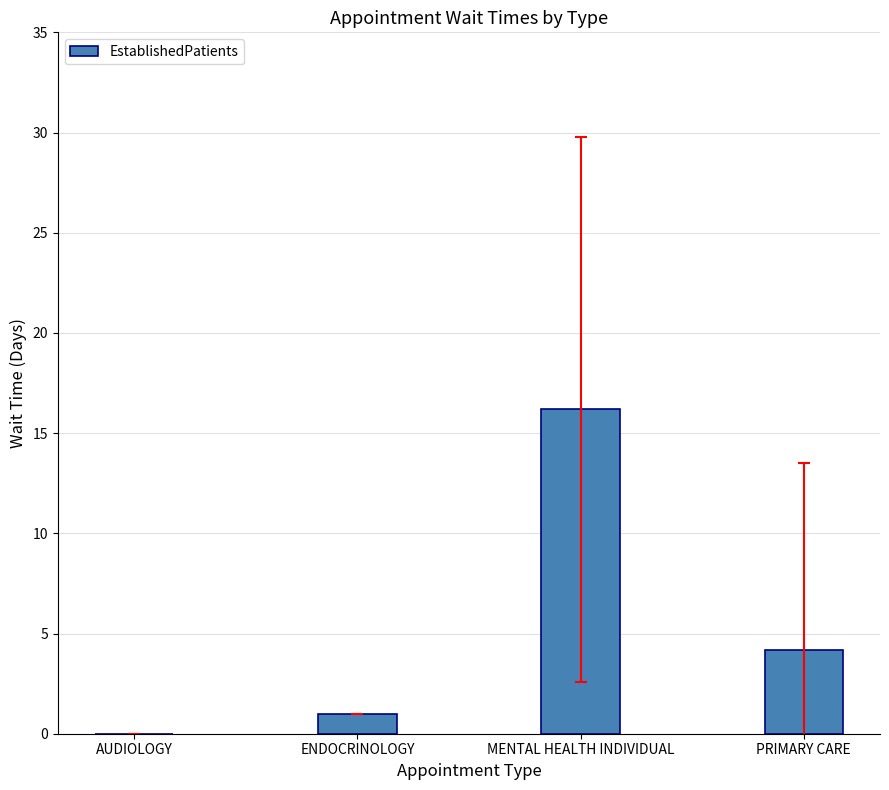

Reading right to left, transcribe all the data shown in this chart.

4.2	16.2	1.0	0.0